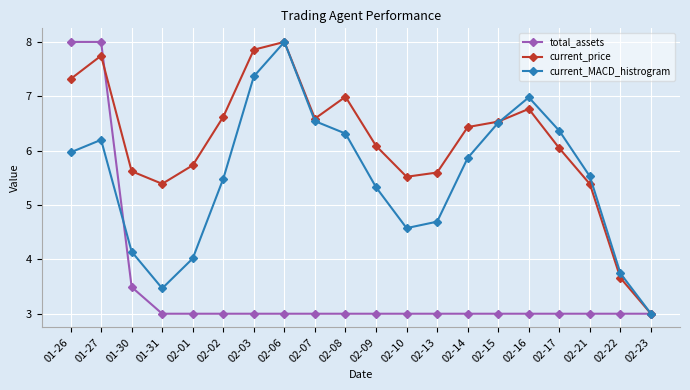

What is the value of the total_assets point at the 3rd from the left?

3.5